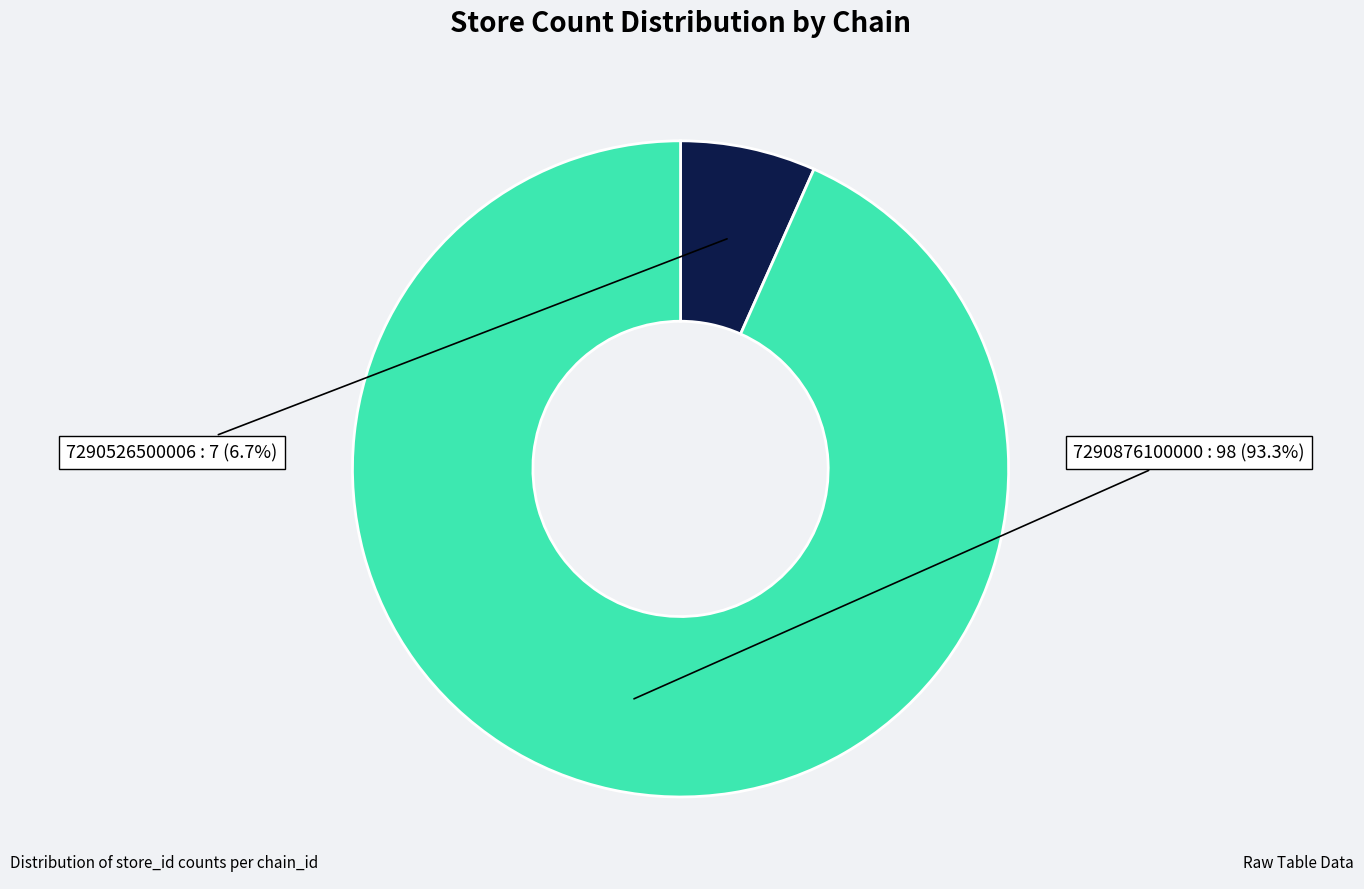

Is it true that 7290876100000 is 1% of the pie?

False